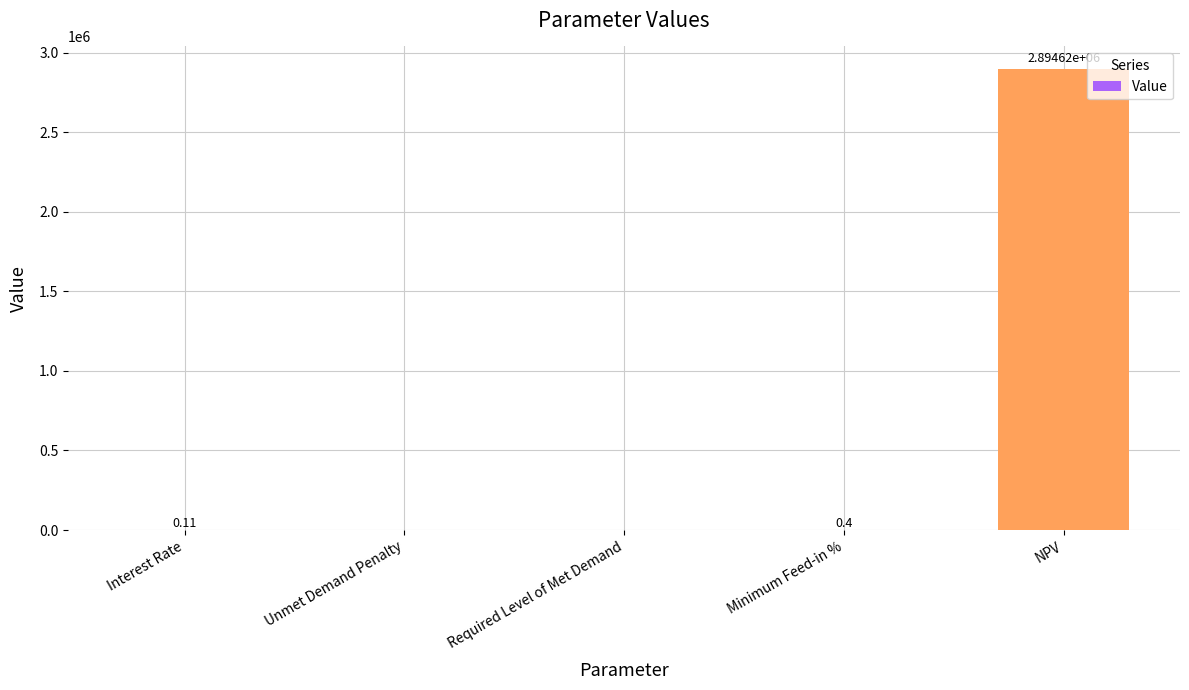

The value at NPV is 3866370.5. True or false?

False